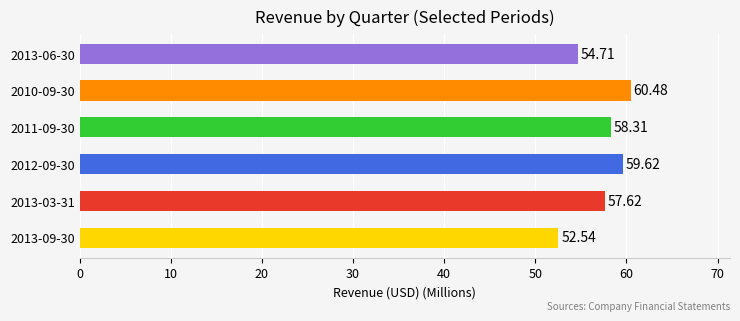

The chart shows a value of 57.6 at 2013-03-31. True or false?

True